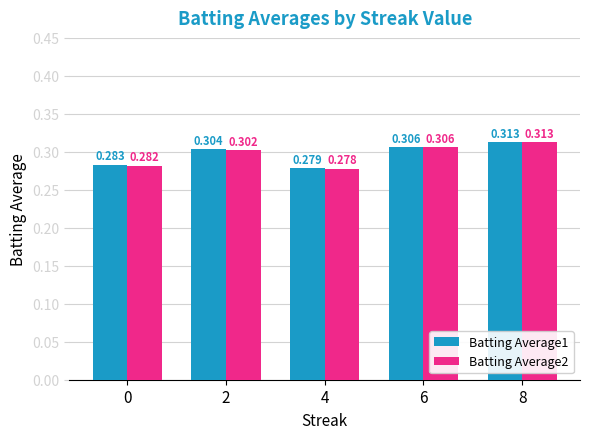

Which series has the largest total across all categories?

Batting Average1